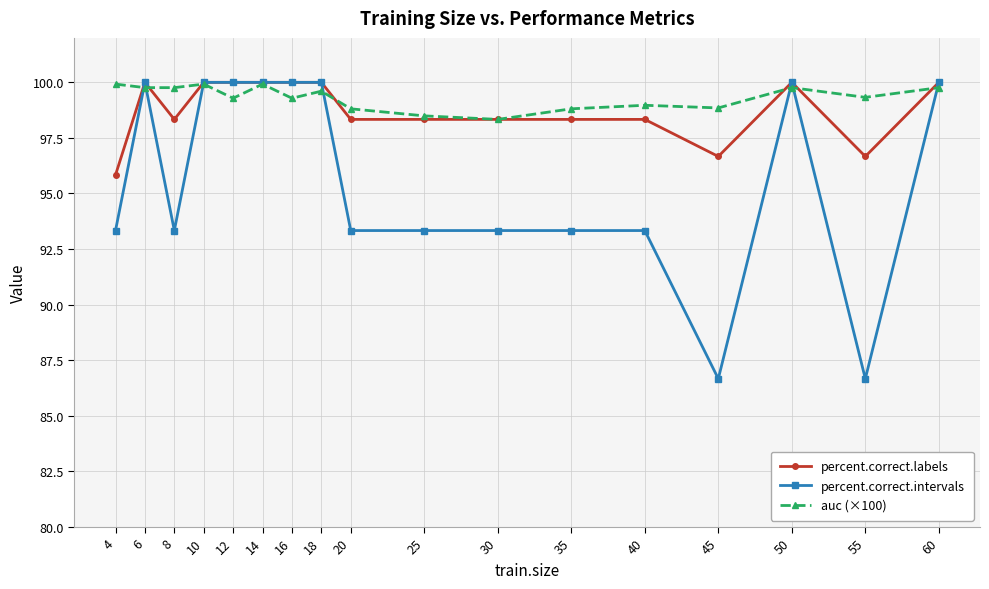

Which category has the lowest value in the percent.correct.labels series?

4